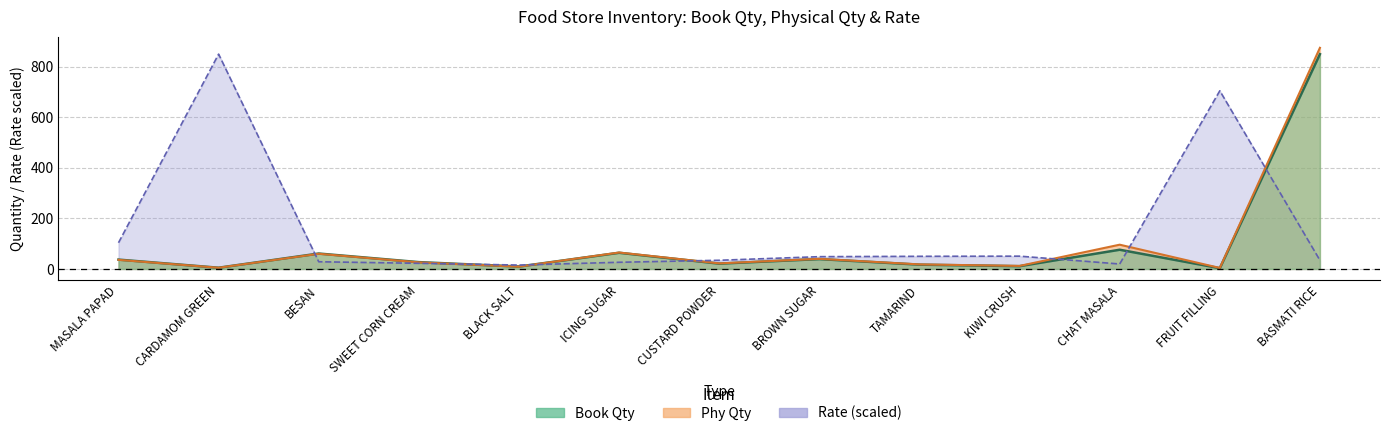

Rank the series by their maximum value, from lowest to highest.

Book Qty, Rate, Phy Qty